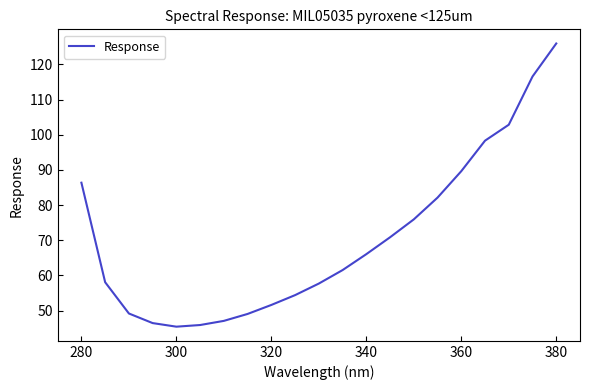

What is the maximum value shown in the chart?

125.9